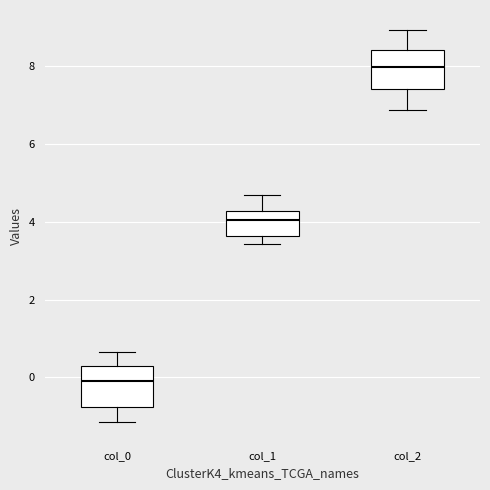

Where is the lower edge of the box for col_1 on the y-axis? The values are not printed on the chart, so give them approximately, as read against the axis.

3.6